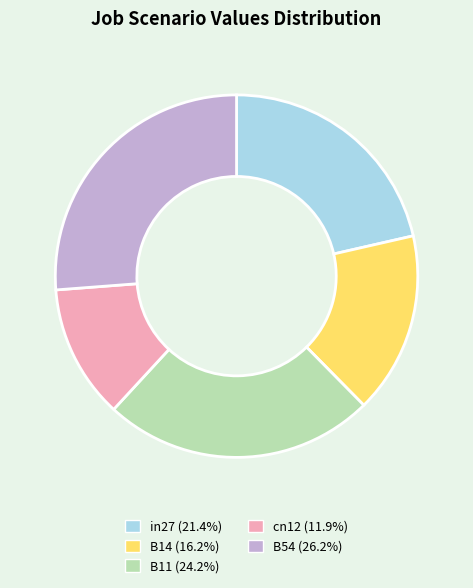

Is it true that in27 is 16% of the pie?

False